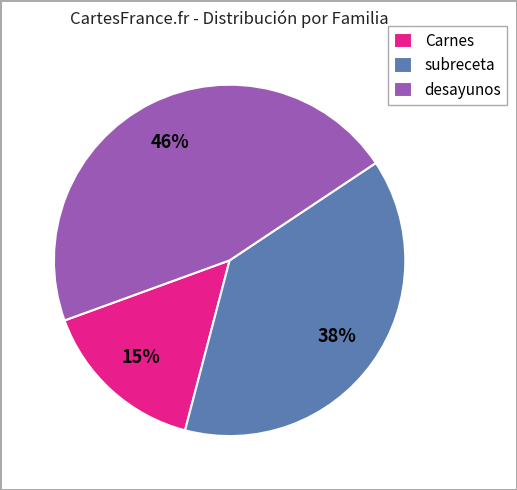

What percentage is the Carnes slice, to the nearest percent?

15%